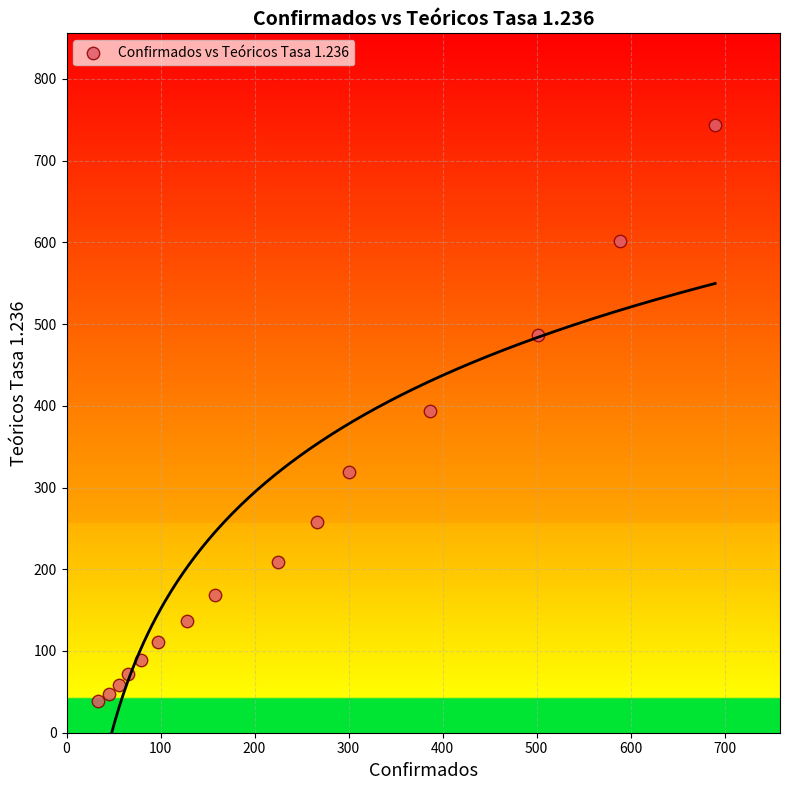

What is the range of Y values (max minus min)?

705.8